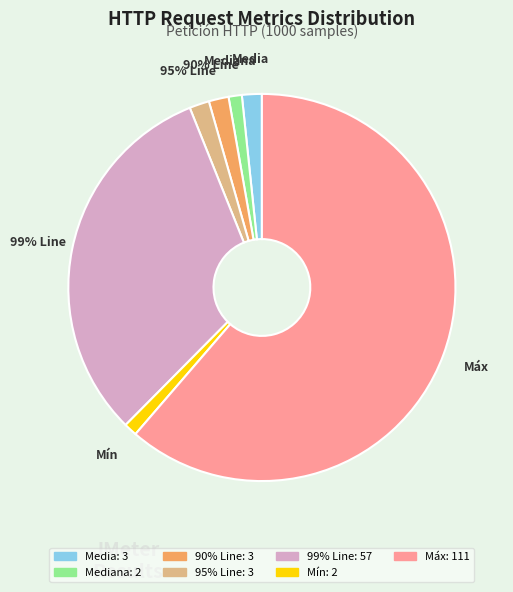

Between 99% Line and Mín, which is larger?

99% Line